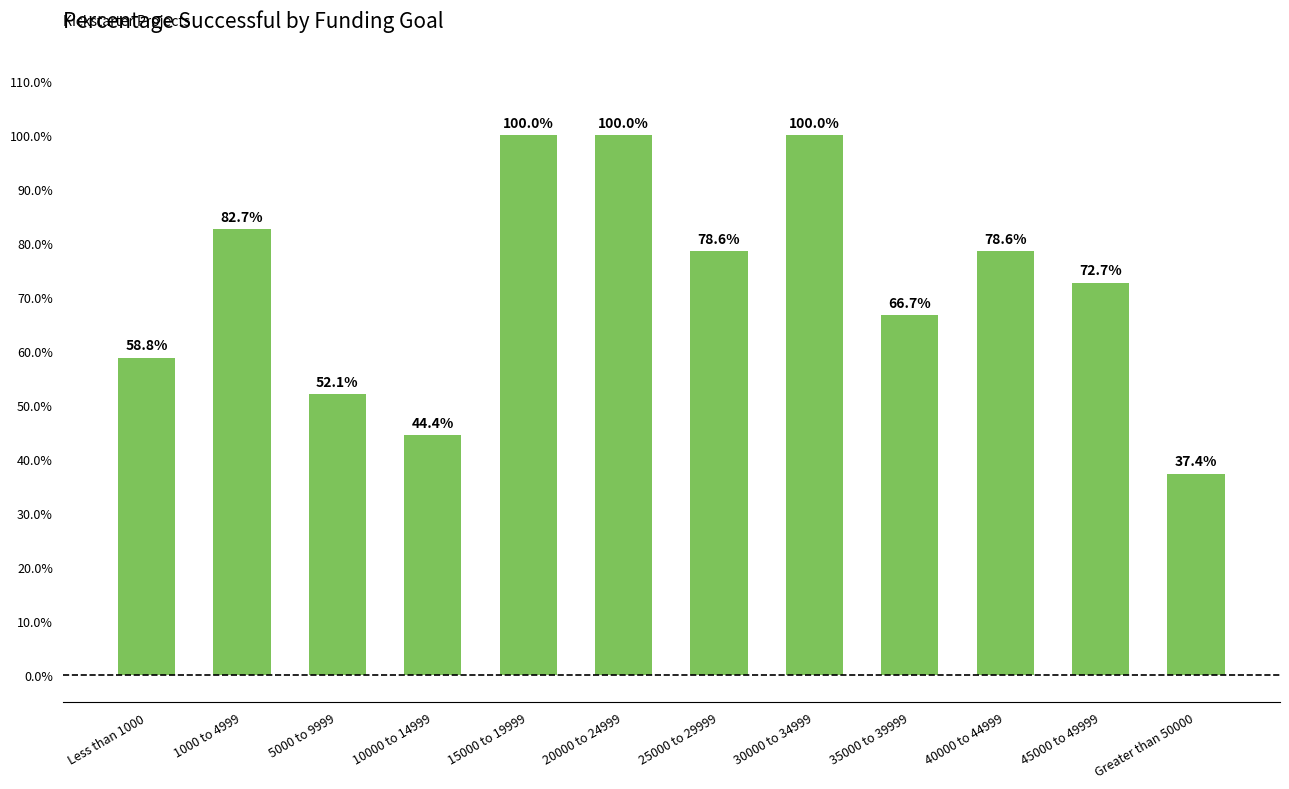

What is the change in value from 10000 to 14999 to 35000 to 39999?

+0.2